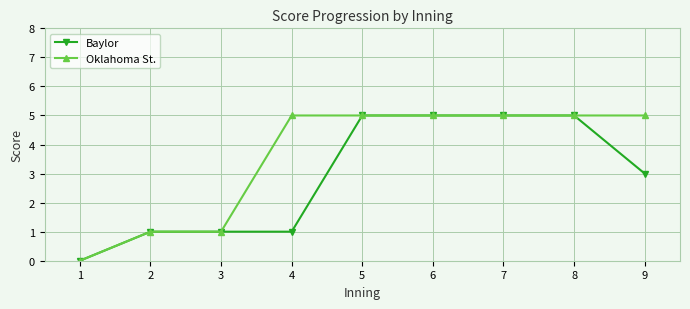

What is the maximum value for Oklahoma St.?

5